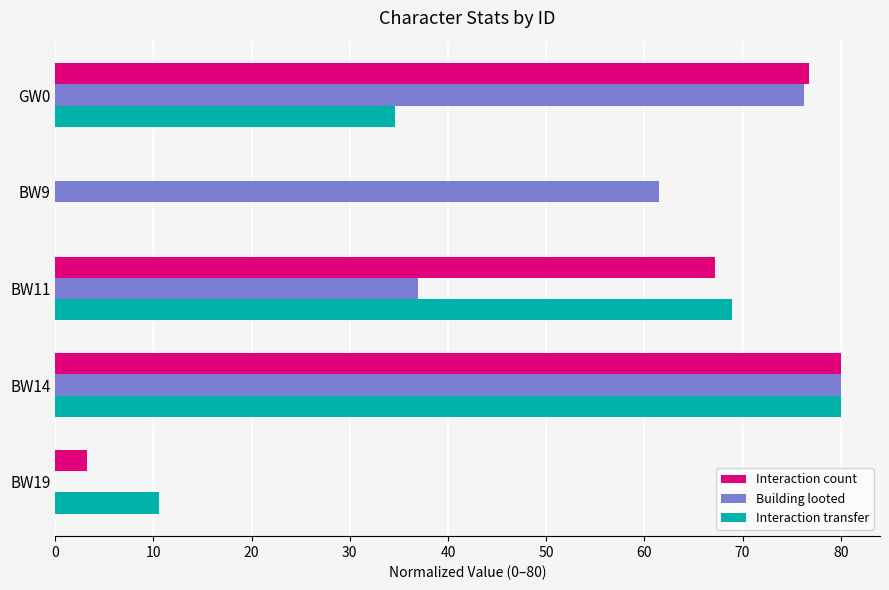

The value of Building looted at BW9 is 61.5. True or false?

True